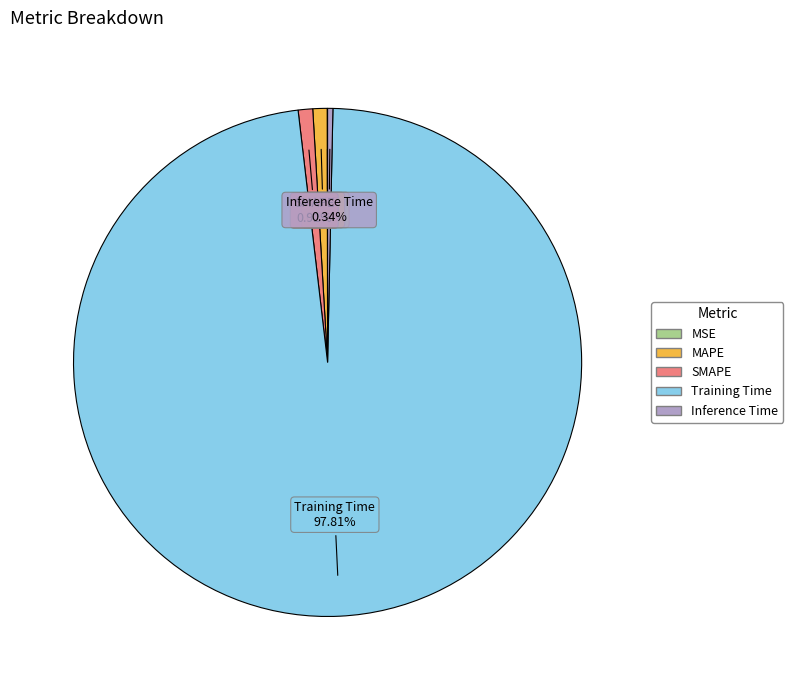

Which category has the biggest portion of the pie?

Training Time